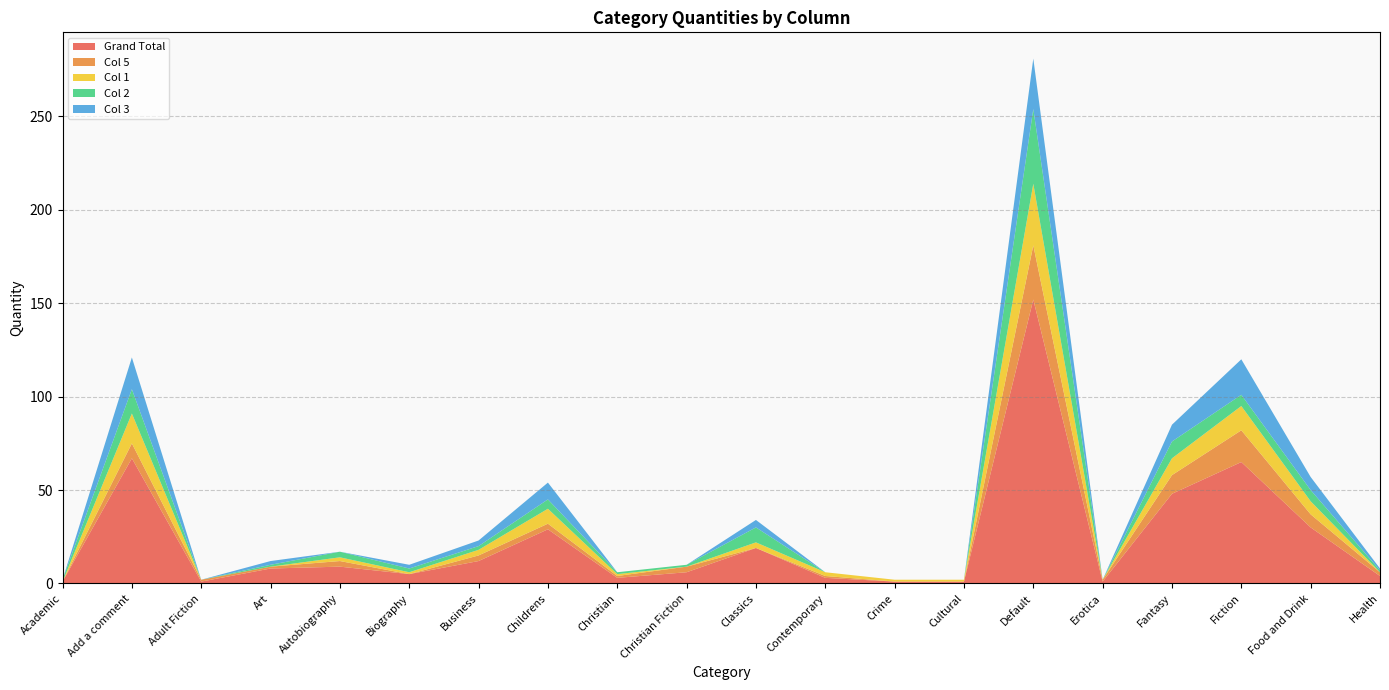

Reading left to right, list all the values displayed in this chart.

Grand Total: Academic=1	Add a comment=67	Adult Fiction=1	Art=8	Autobiography=9	Biography=5	Business=12	Childrens=29	Christian=3	Christian Fiction=6	Classics=19	Contemporary=3	Crime=1	Cultural=1	Default=152	Erotica=1	Fantasy=48	Fiction=65	Food and Drink=30	Health=4
Col 5: Academic=0	Add a comment=8	Adult Fiction=1	Art=1	Autobiography=3	Biography=0	Business=3	Childrens=3	Christian=1	Christian Fiction=3	Classics=0	Contemporary=1	Crime=0	Cultural=0	Default=29	Erotica=1	Fantasy=10	Fiction=17	Food and Drink=7	Health=2
Col 1: Academic=0	Add a comment=16	Adult Fiction=0	Art=0	Autobiography=2	Biography=1	Business=3	Childrens=8	Christian=1	Christian Fiction=0	Classics=3	Contemporary=2	Crime=1	Cultural=1	Default=33	Erotica=0	Fantasy=9	Fiction=13	Food and Drink=7	Health=0
Col 2: Academic=1	Add a comment=13	Adult Fiction=0	Art=1	Autobiography=3	Biography=2	Business=2	Childrens=5	Christian=1	Christian Fiction=1	Classics=8	Contemporary=0	Crime=0	Cultural=0	Default=40	Erotica=0	Fantasy=9	Fiction=6	Food and Drink=6	Health=1
Col 3: Academic=0	Add a comment=17	Adult Fiction=0	Art=2	Autobiography=0	Biography=2	Business=3	Childrens=9	Christian=0	Christian Fiction=0	Classics=4	Contemporary=0	Crime=0	Cultural=0	Default=27	Erotica=0	Fantasy=9	Fiction=19	Food and Drink=7	Health=1